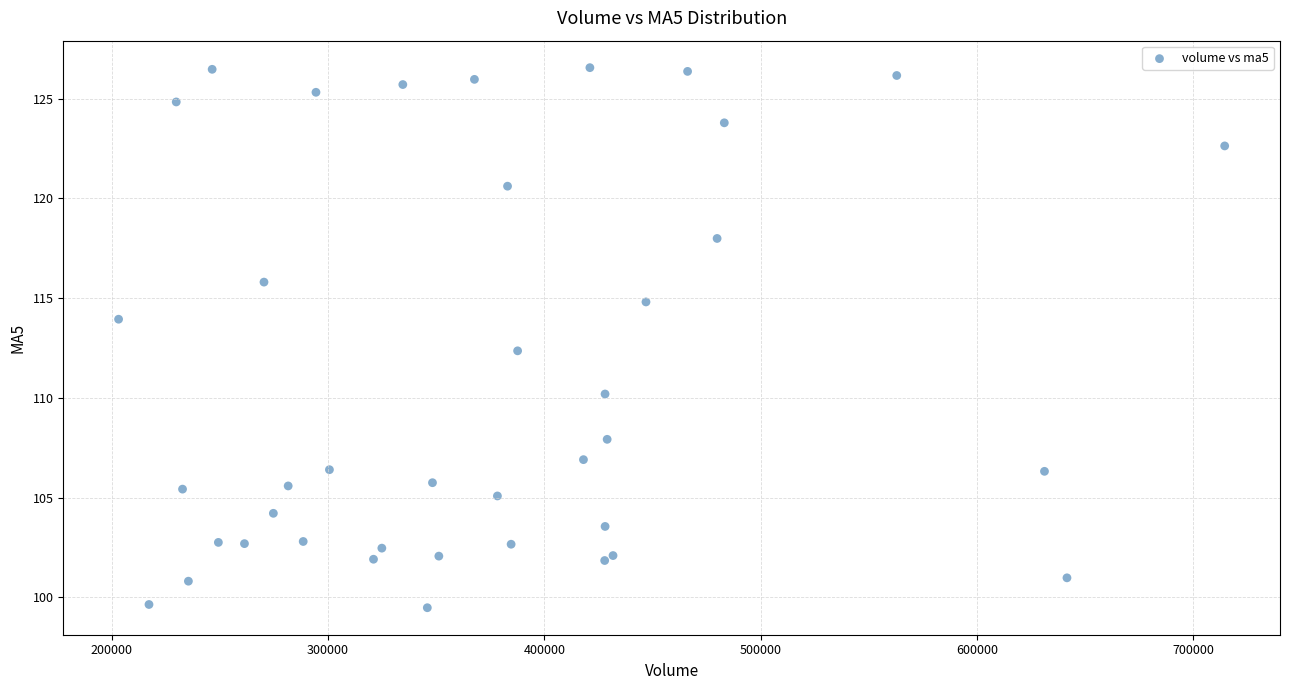

What Y value in the scatter plot is closest to 113?

112.4